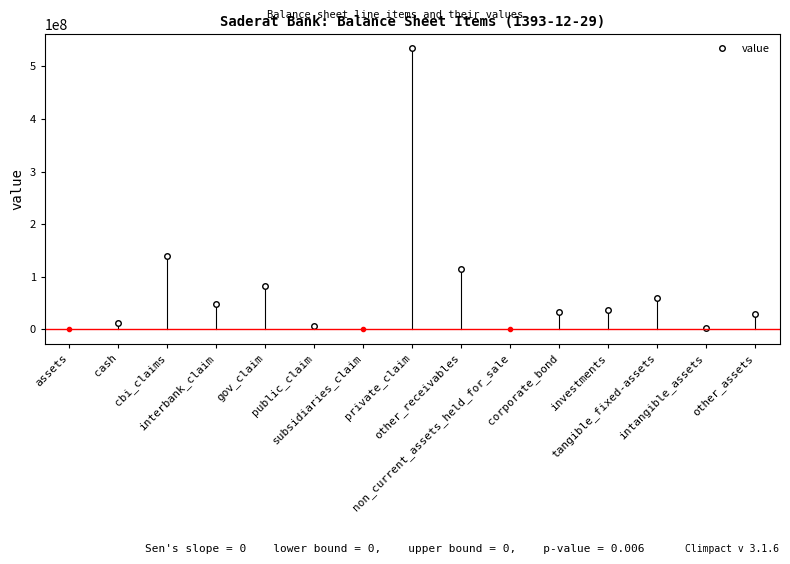

What is the difference between the second highest and minimum values?

135984800